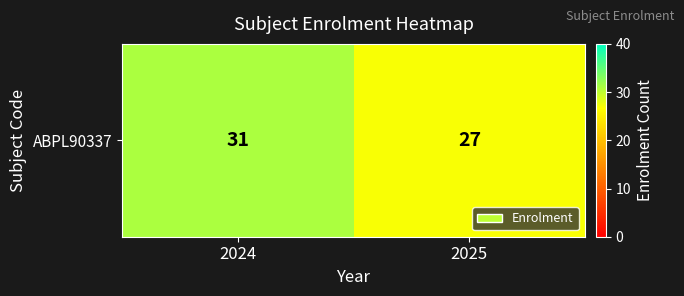

The chart shows a value of 41 at 2024. True or false?

False